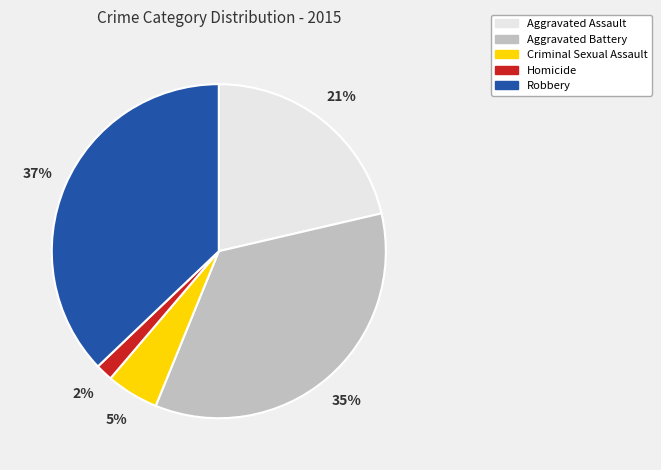

To the nearest percent, what portion does Aggravated Battery represent?

35%